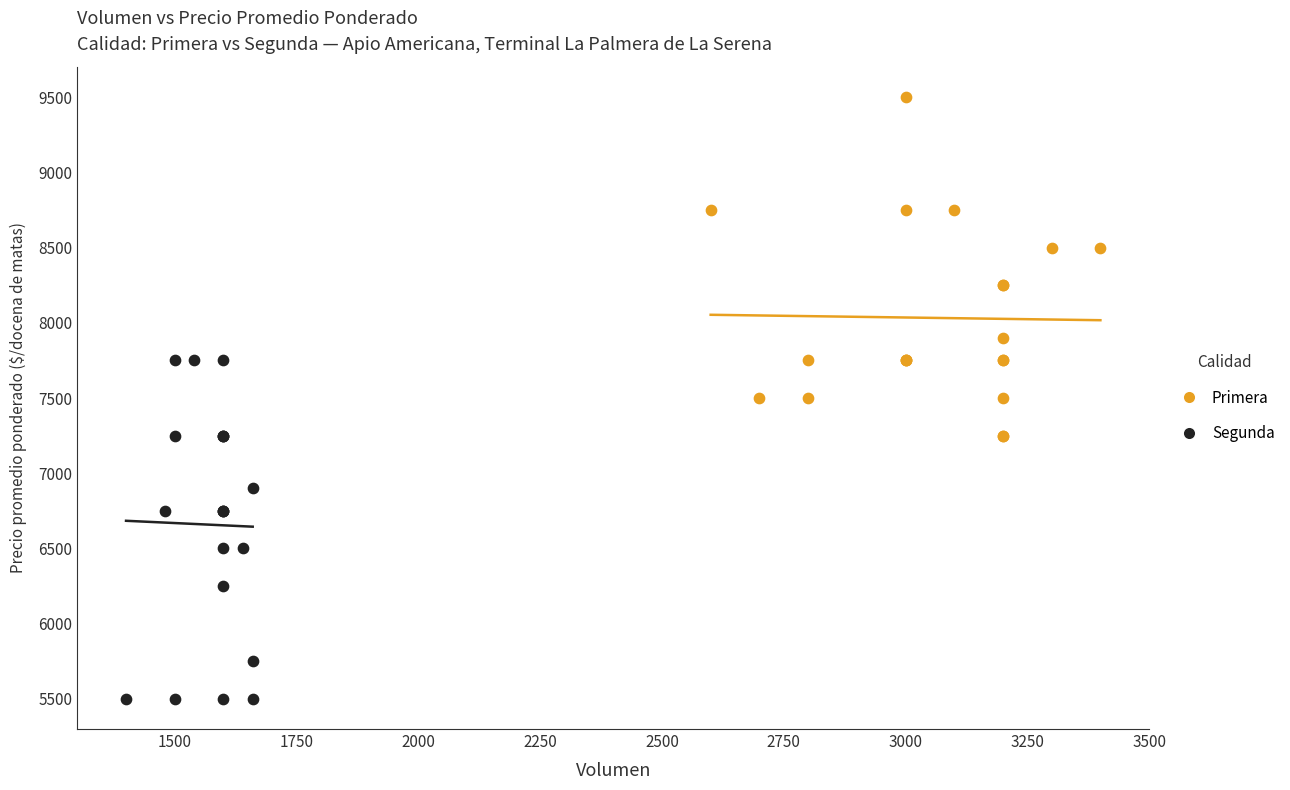

Which series contains the highest Y value?

Primera